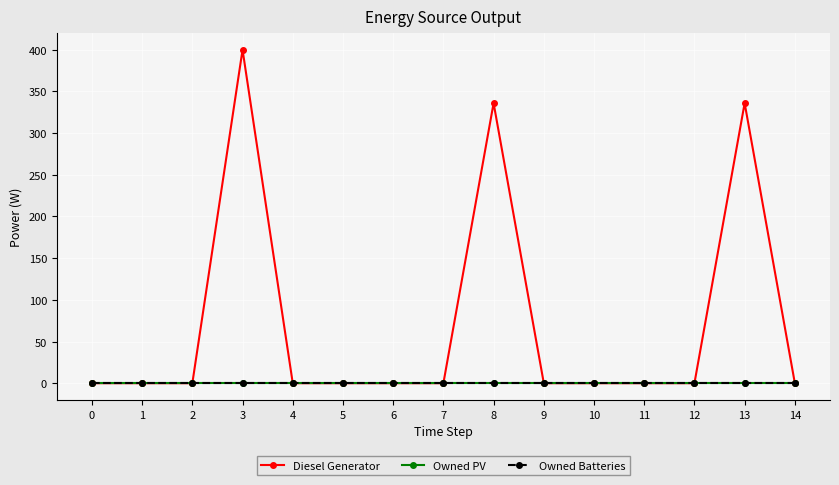

Which series has the largest total across all categories?

Diesel Generator